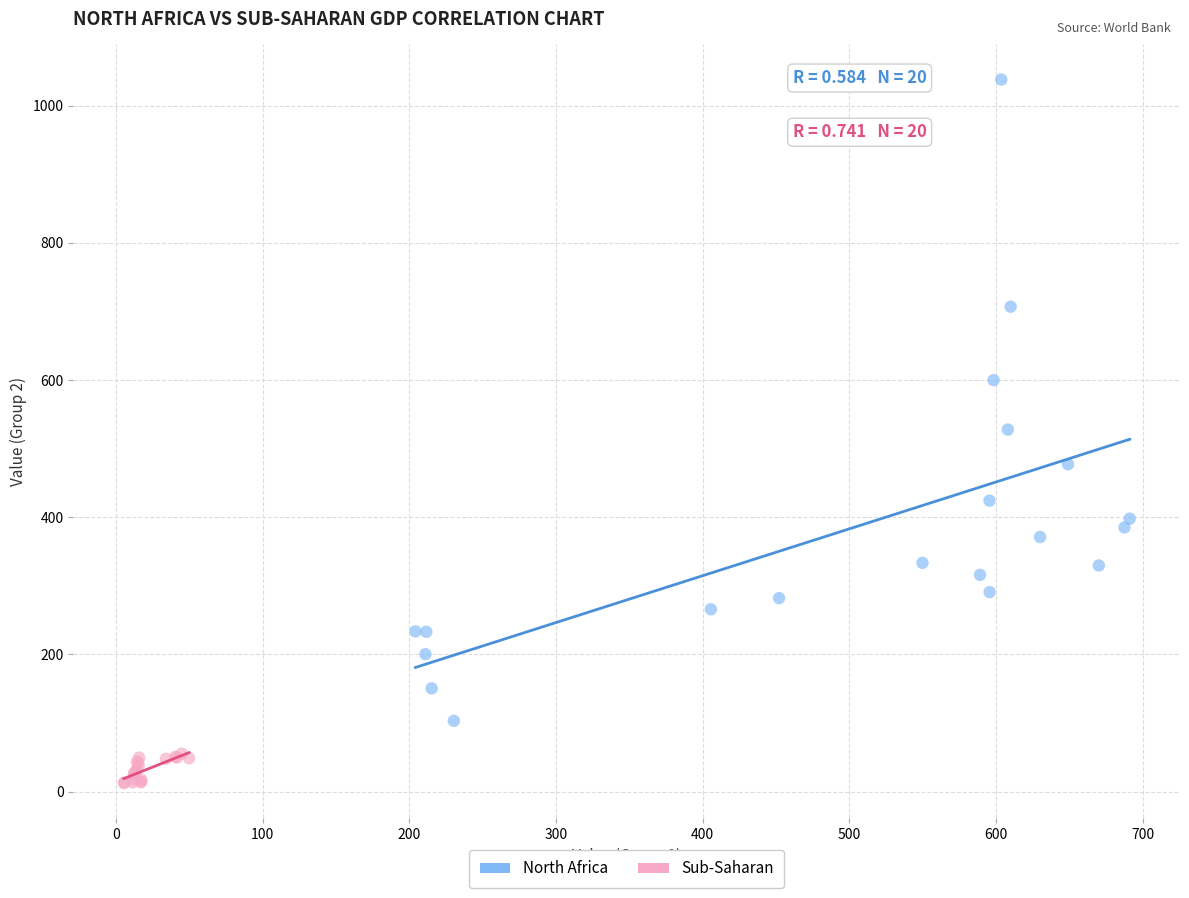

Which series reaches the minimum Y coordinate?

Sub-Saharan